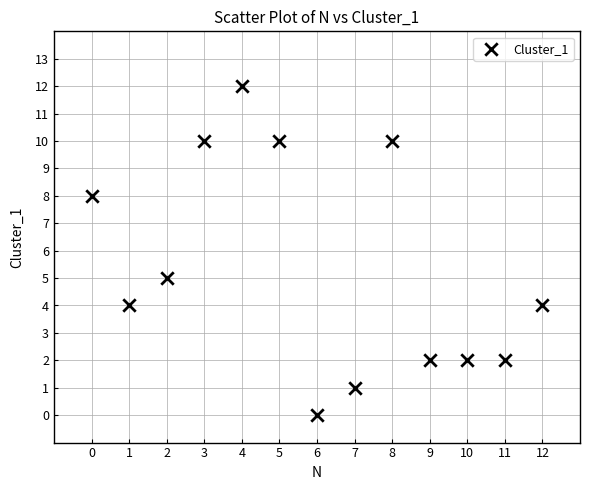

What is the range of Y values (max minus min)?

12